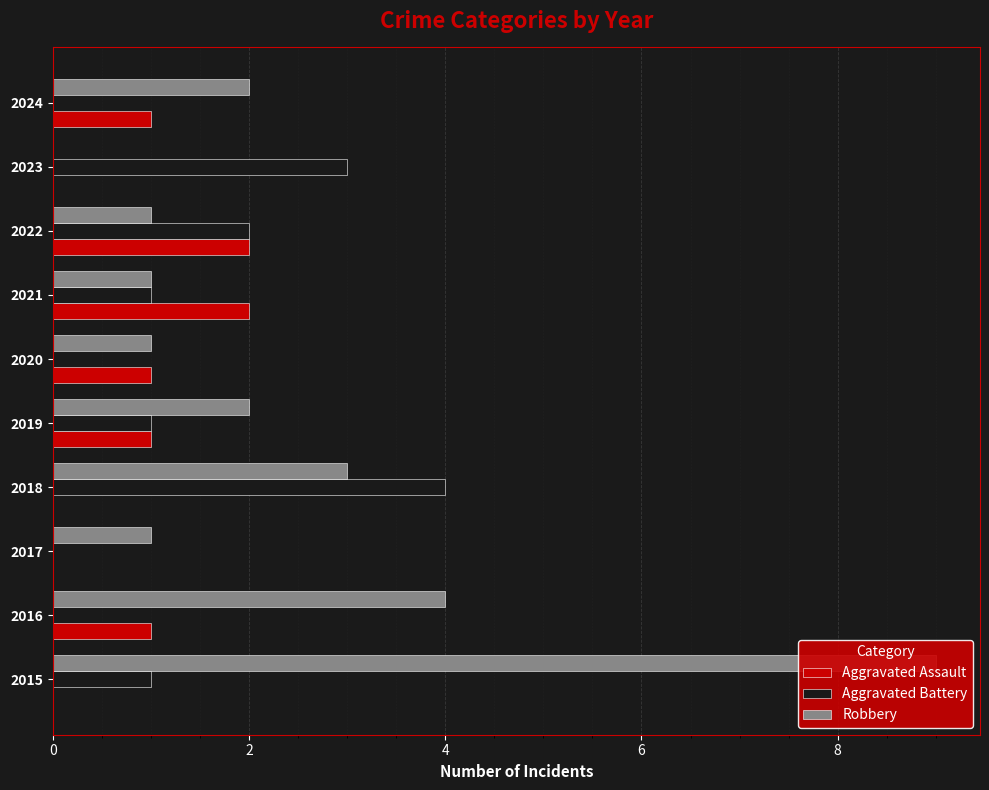

What is the sum of all Robbery values?

24